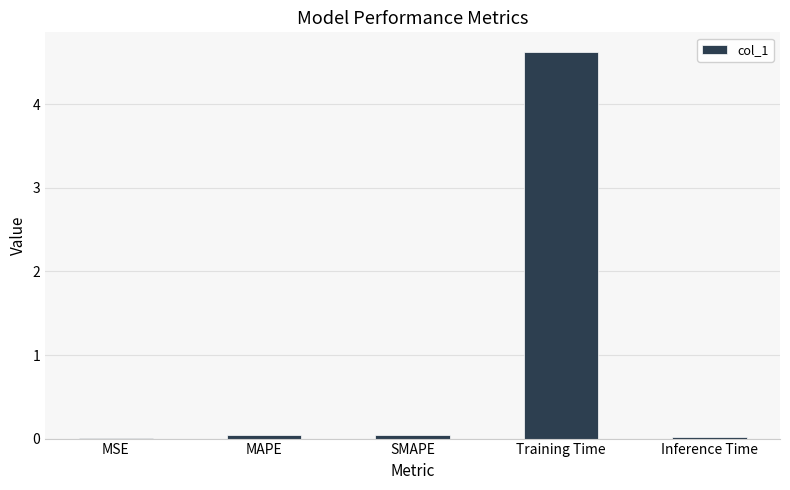

Between MAPE and Training Time, which is larger?

Training Time